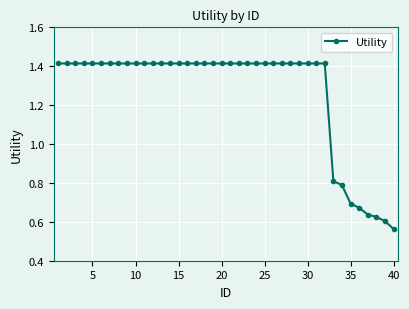

How many data points does each series have?

40